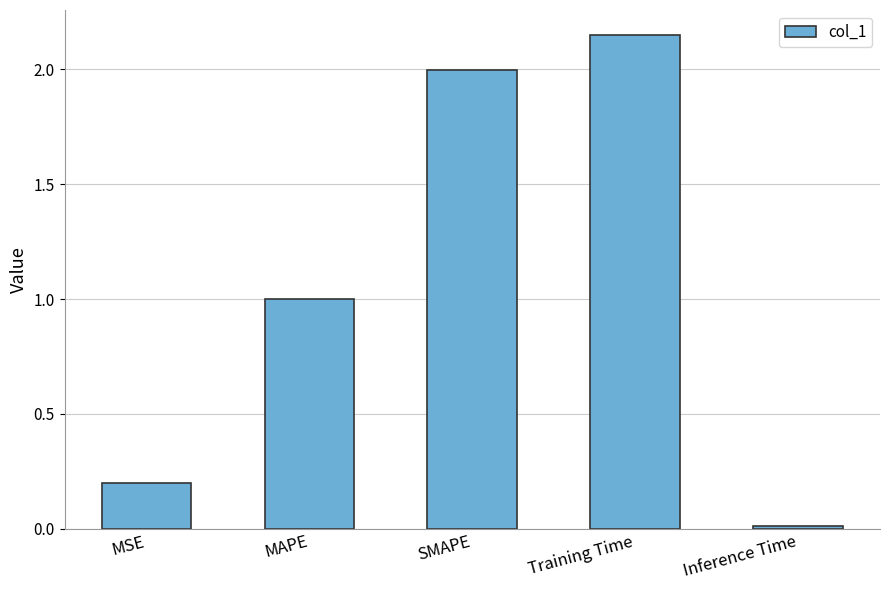

The chart shows a value of 0.6 at SMAPE. True or false?

False